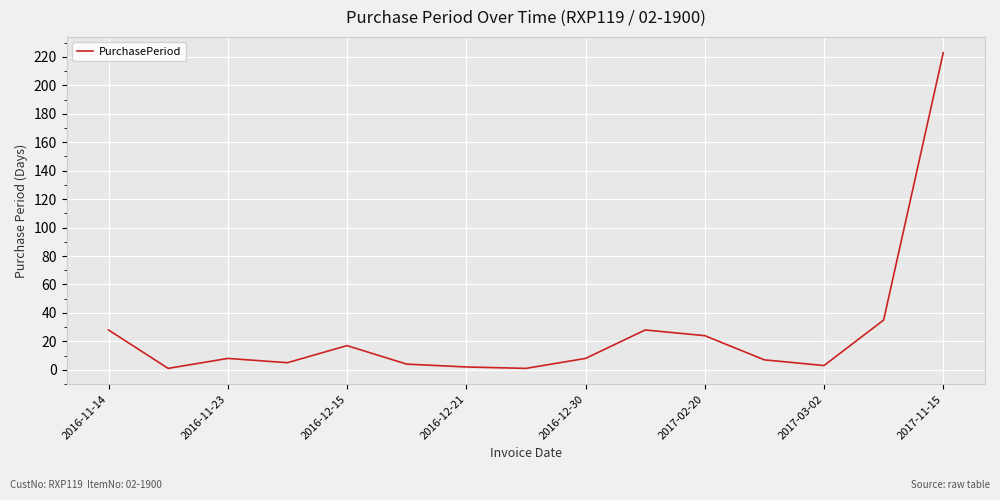

True or false: the data has more than 0 interior local peaks.

True